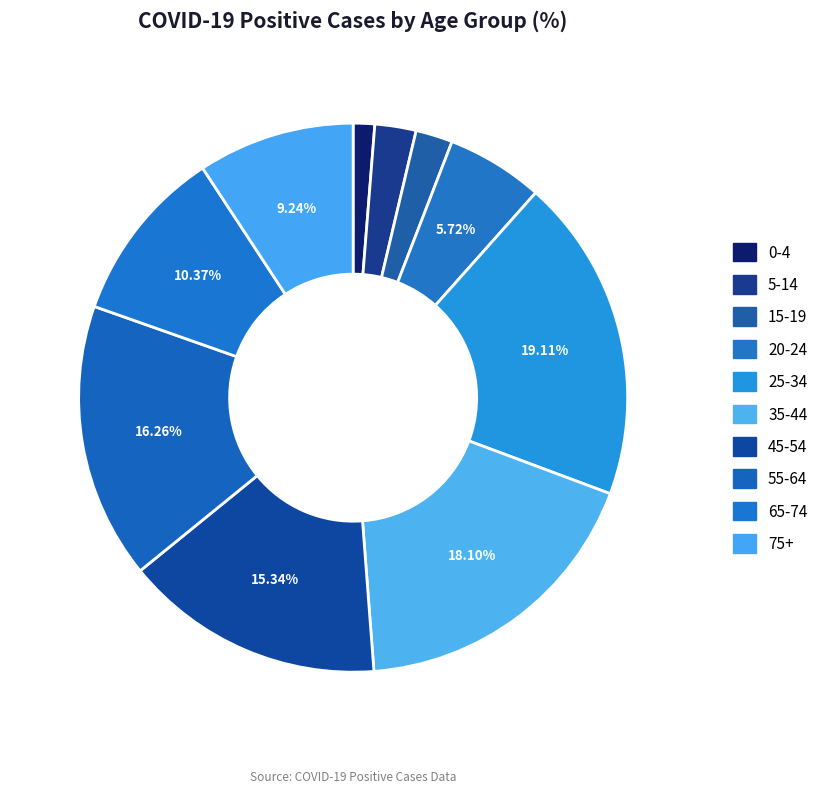

To the nearest percent, what is the combined percentage of 5-14 and 15-19?

5%